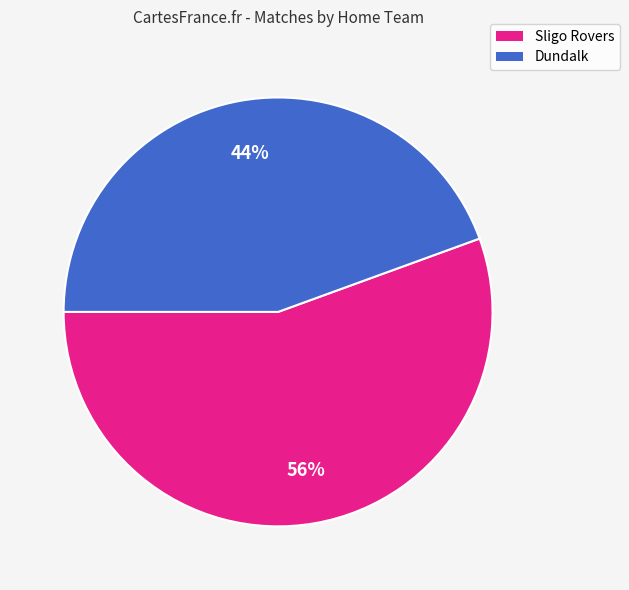

Is there any slice that represents more than half of the pie?

Yes